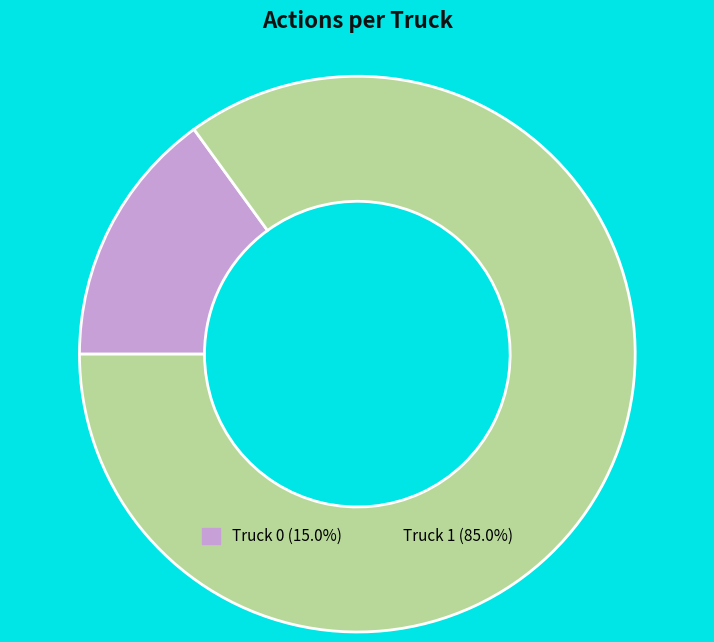

Does Truck 0 represent more than half of the total?

No